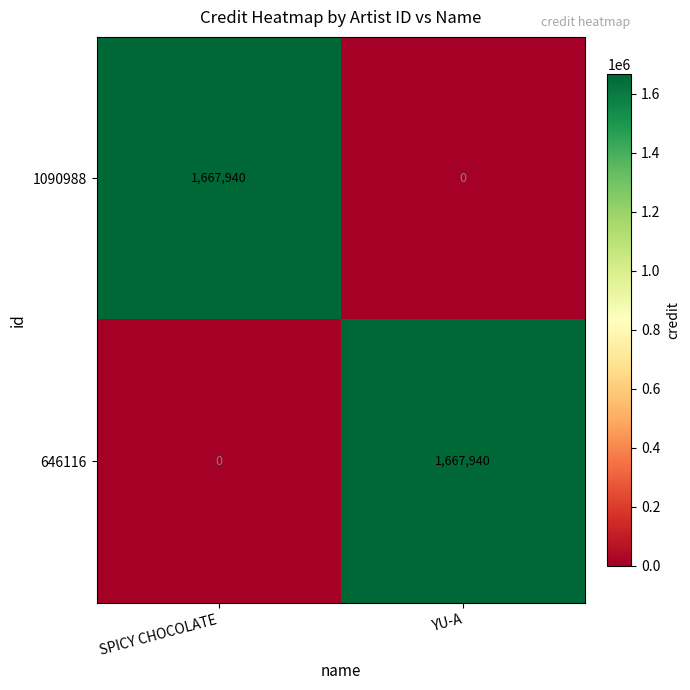

True or false: 1090988 has a value of 0 at YU-A.

True